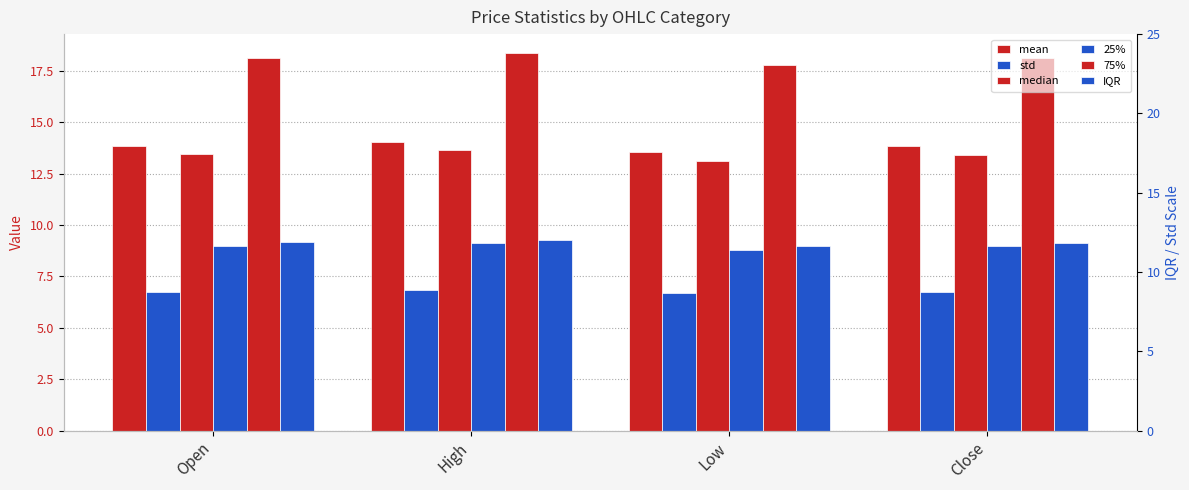

True or false: 75% has a value of 18.1 at Close.

True